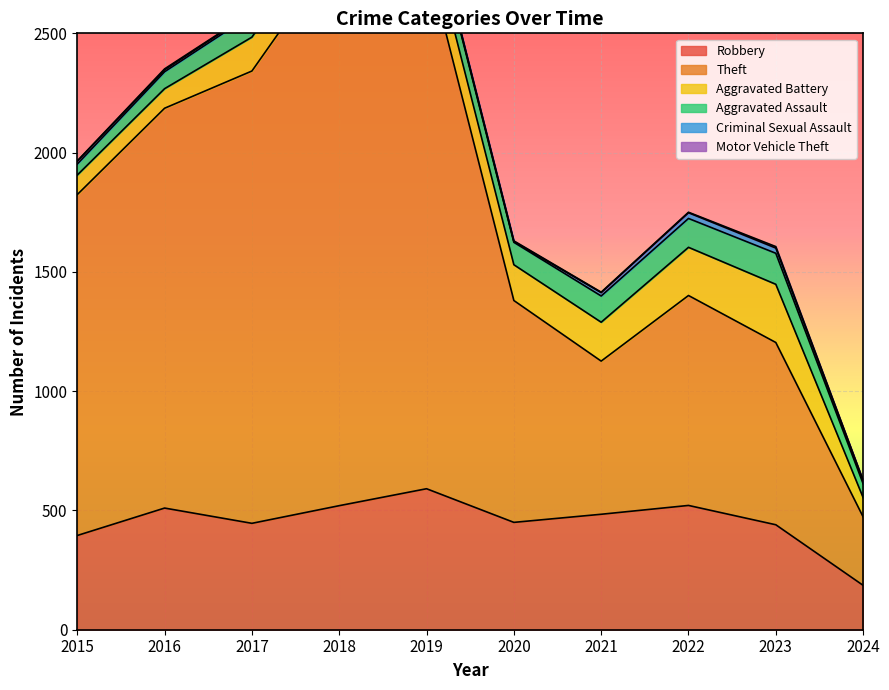

How many lines are shown in the chart?

6